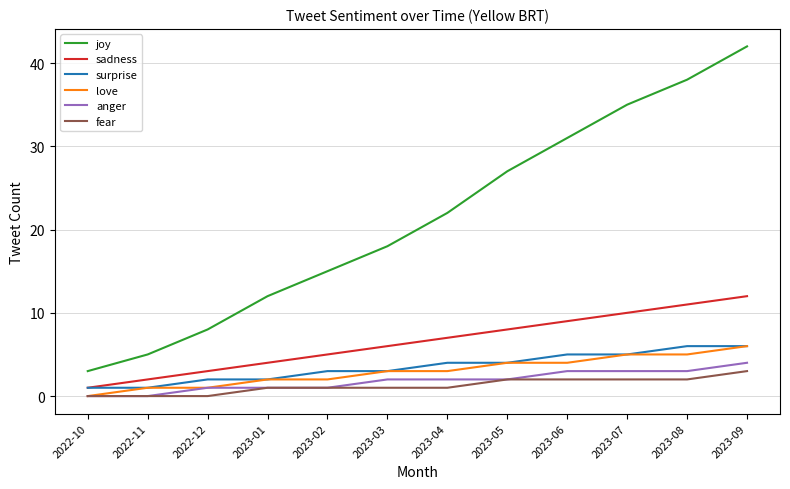

The anger series shows 5 at 2023-08. True or false?

False